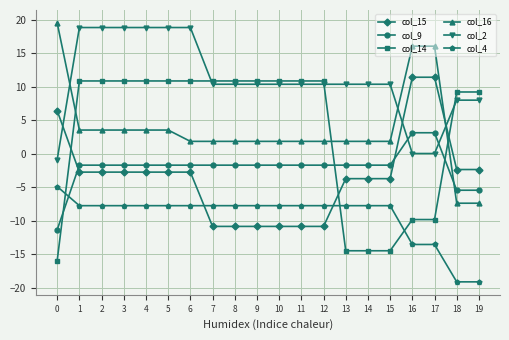

What is the difference between the col_4 values at 15 and 19?

11.4